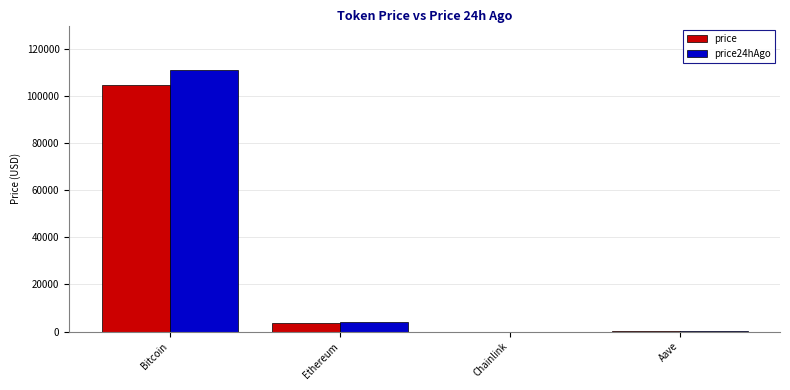

Which label corresponds to the largest value in the chart?

Bitcoin